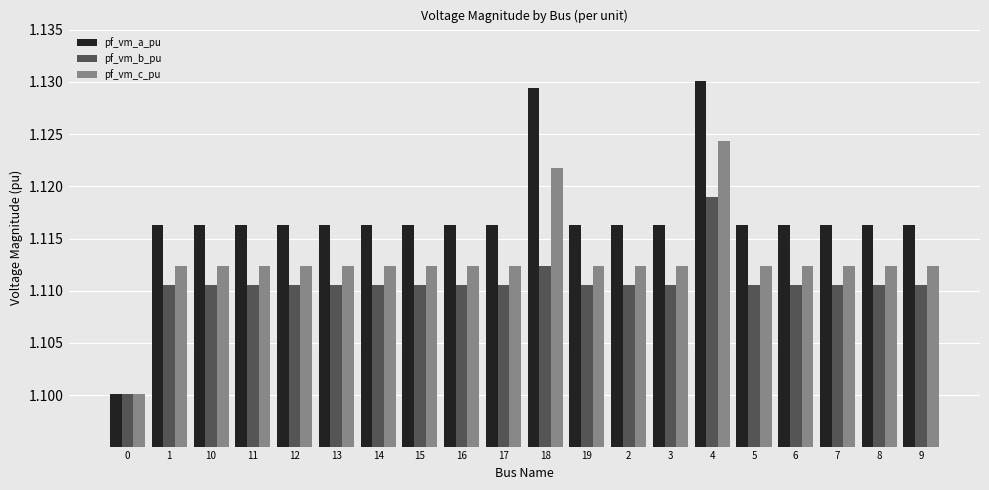

Rank the series by their maximum value, from highest to lowest.

pf_vm_a_pu, pf_vm_c_pu, pf_vm_b_pu